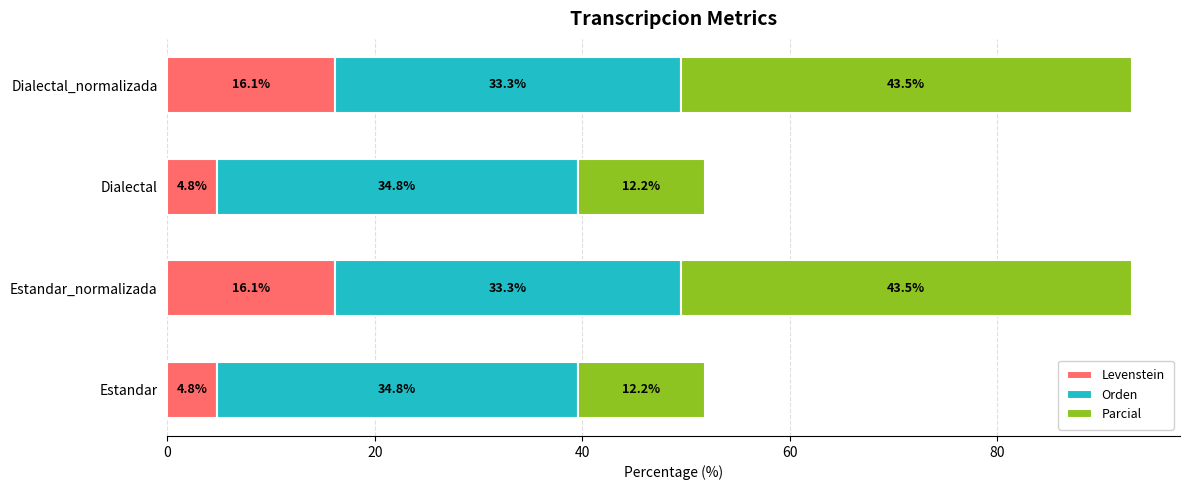

The value of Levenstein at Dialectal_normalizada is 21.6. True or false?

False